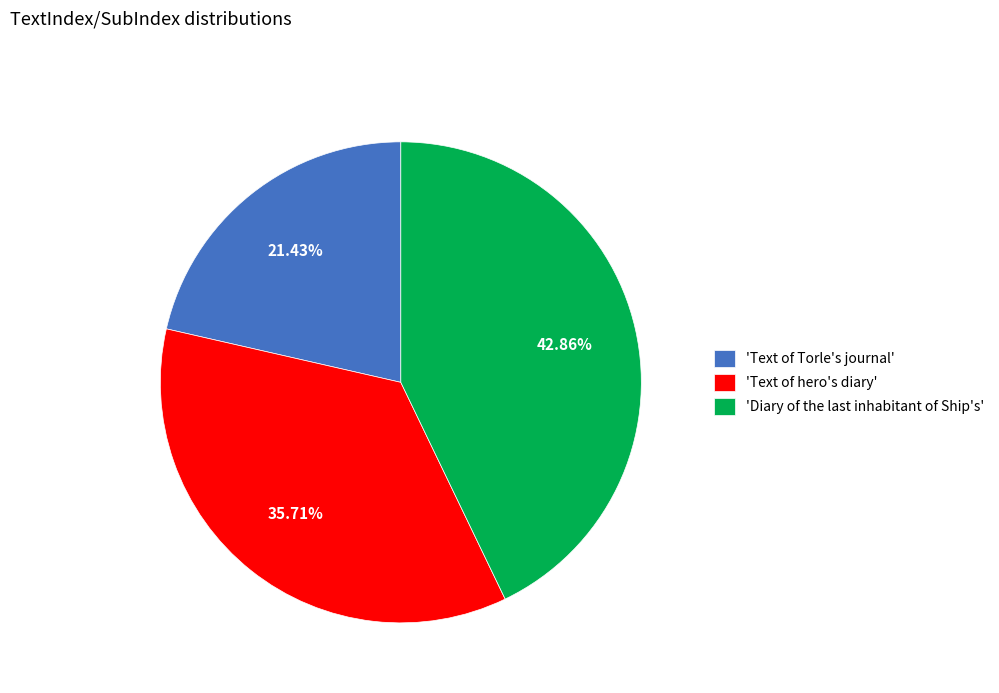

Is there any slice that represents more than half of the pie?

No